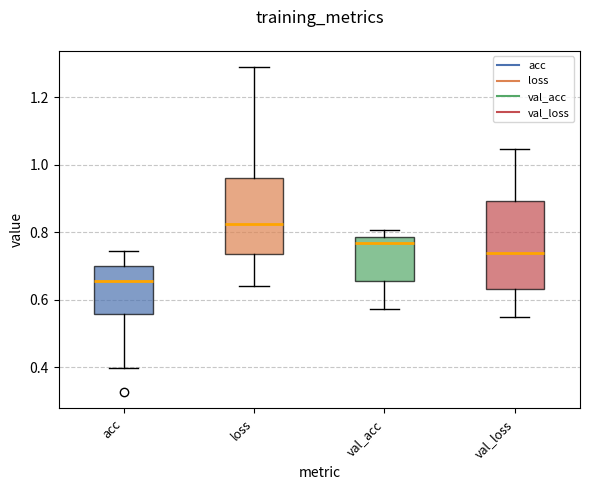

Comparing the boxes themselves (not the whiskers), which one is the tallest?

val_loss